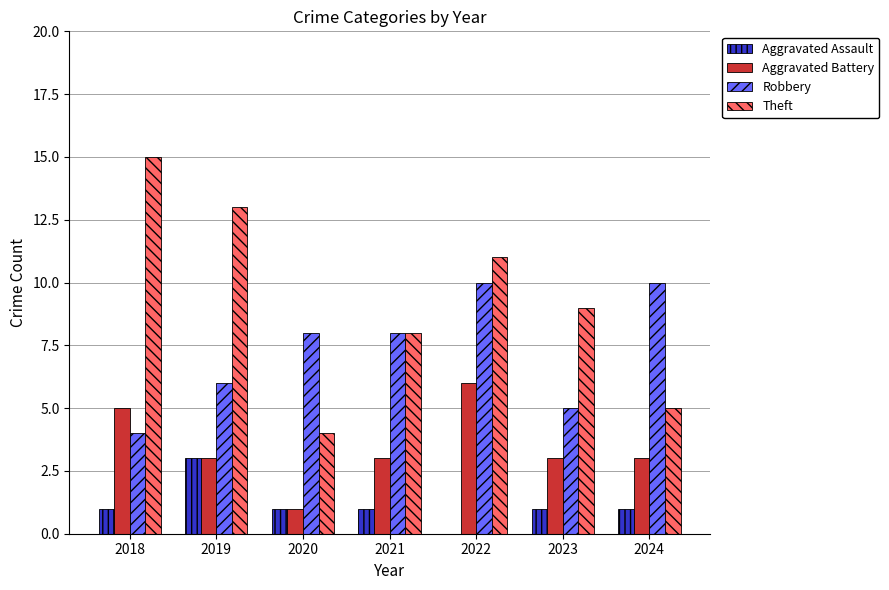

Between 2019 and 2023, which series saw the biggest shift?

Theft